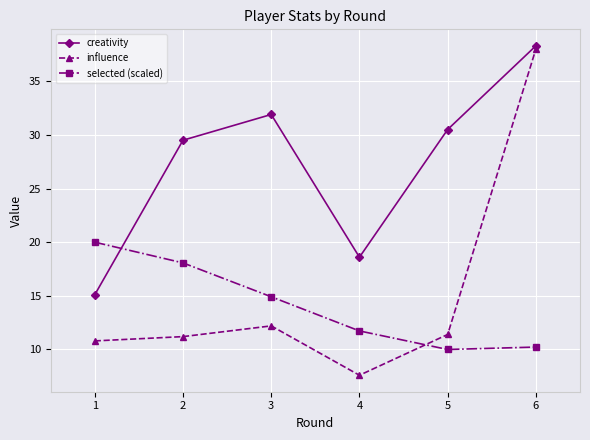

What is the value of the creativity point at the 5th from the left?

30.5